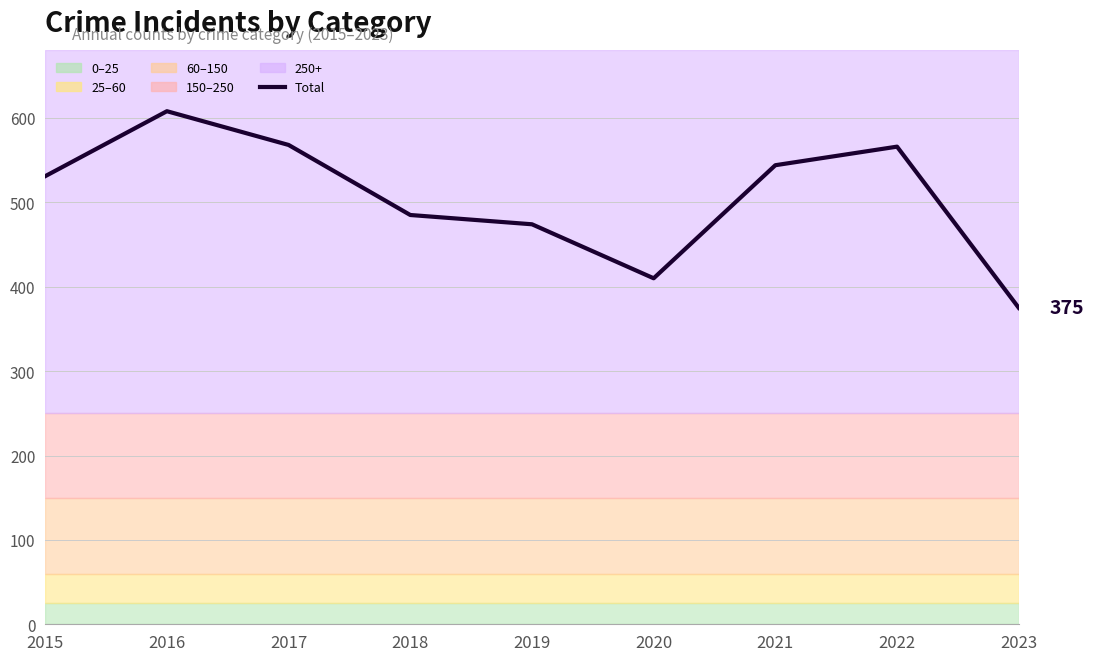

What value does the data have at 2023, to the nearest 50?

400